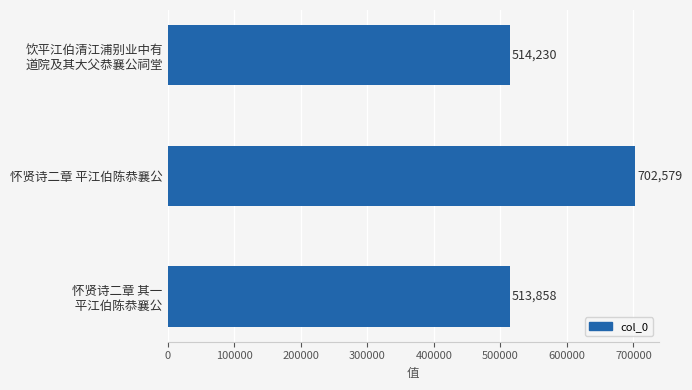

What is the difference between the second highest and minimum values?

372